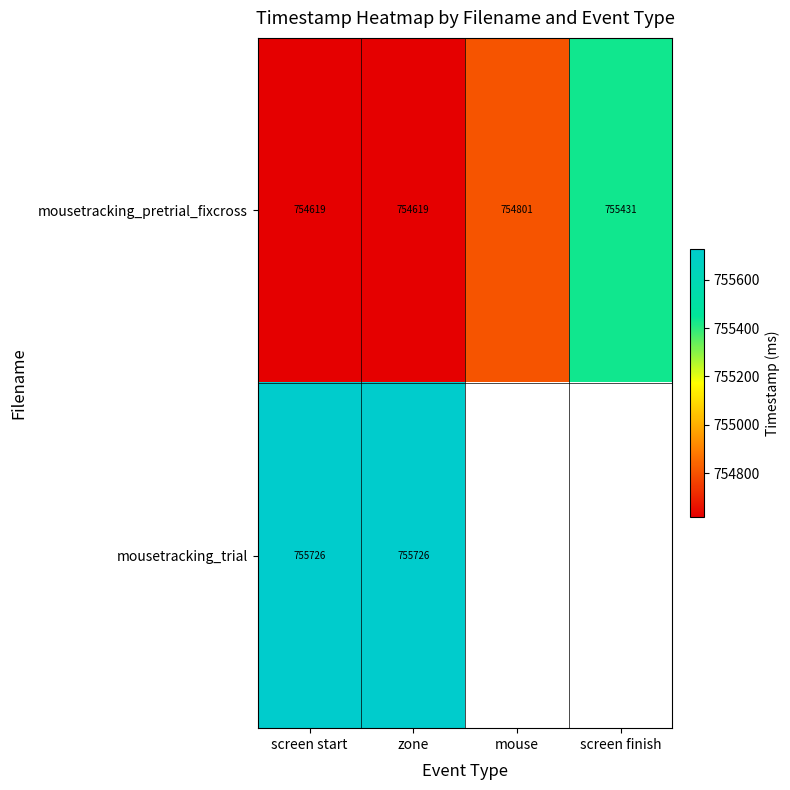

Is the value of mousetracking_pretrial_fixcross at zone greater than the value of mousetracking_trial at screen start?

No